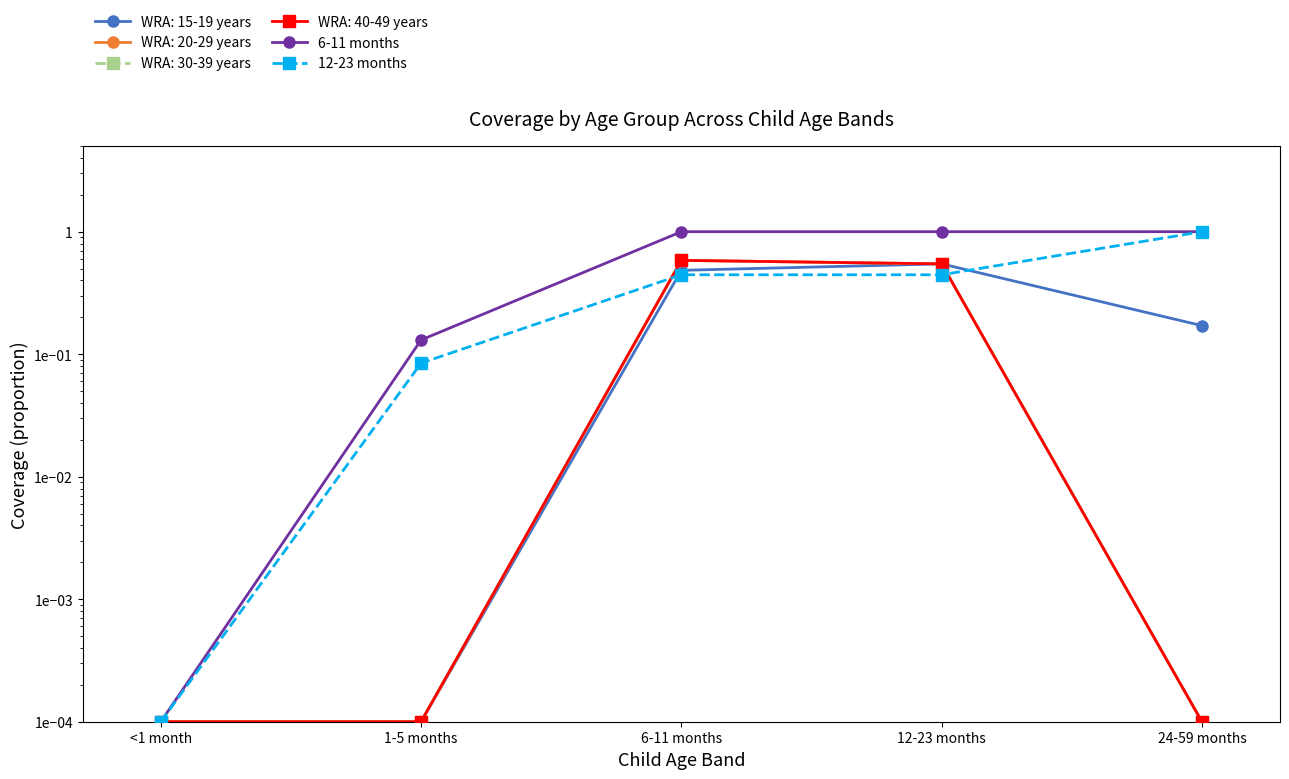

Rank the categories by 12-23 months value from lowest to highest.

<1 month, 1-5 months, 6-11 months, 12-23 months, 24-59 months